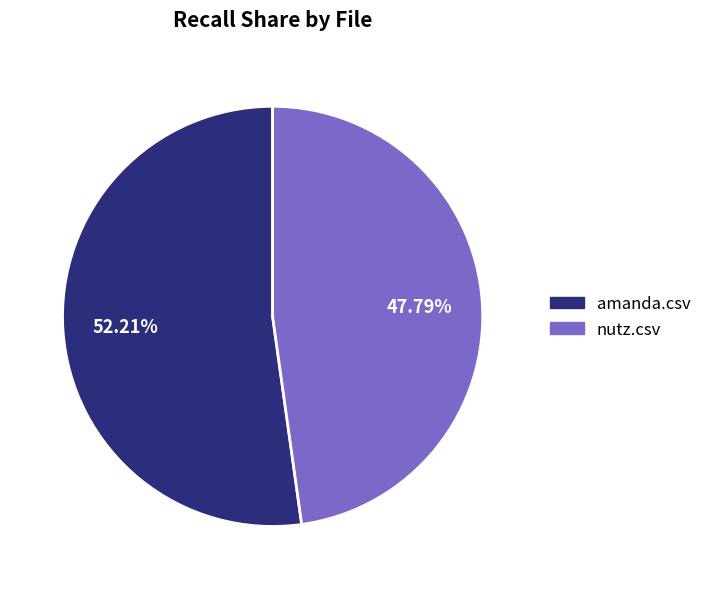

Is it true that amanda.csv is 59% of the pie?

False